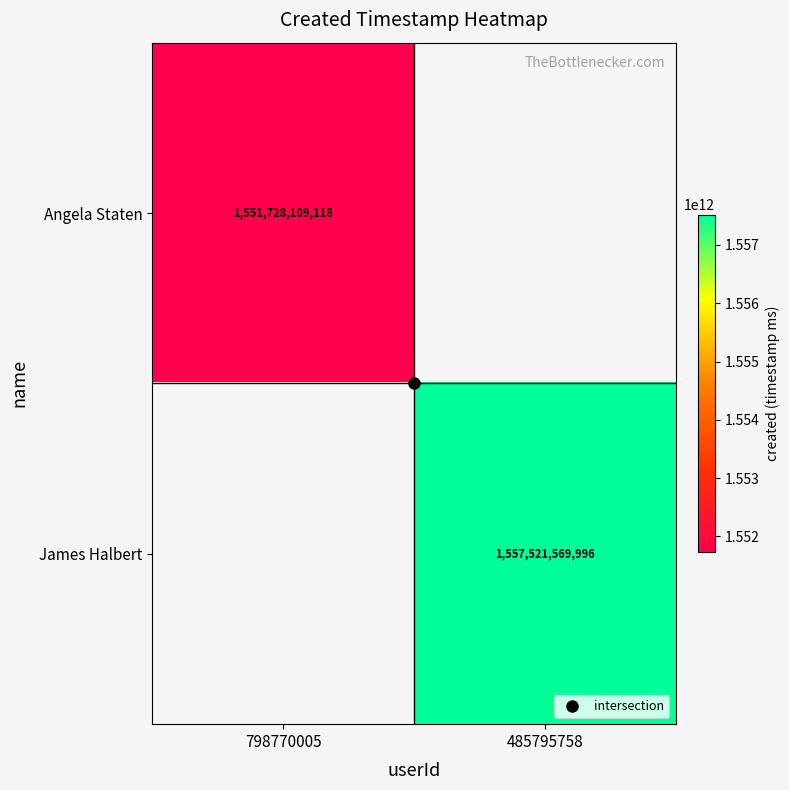

List the series in order of their overall mean, highest first.

Angela Staten, James Halbert